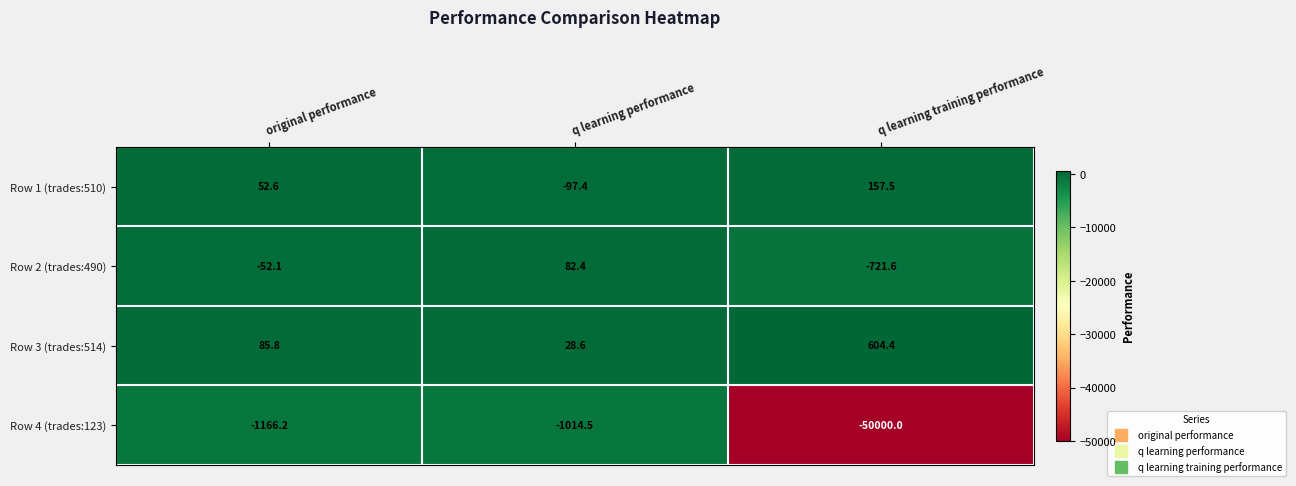

Is the value of Row 2 (trades:490) at q learning performance greater than the value of Row 3 (trades:514) at original performance?

No